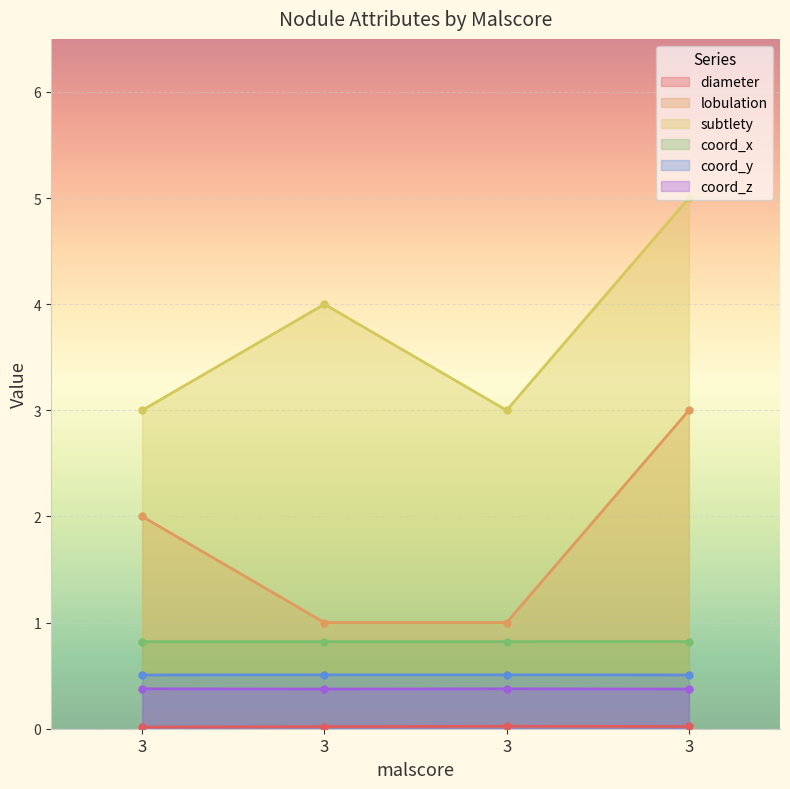

What is the difference between the subtlety values at 3 and 3?

1.0